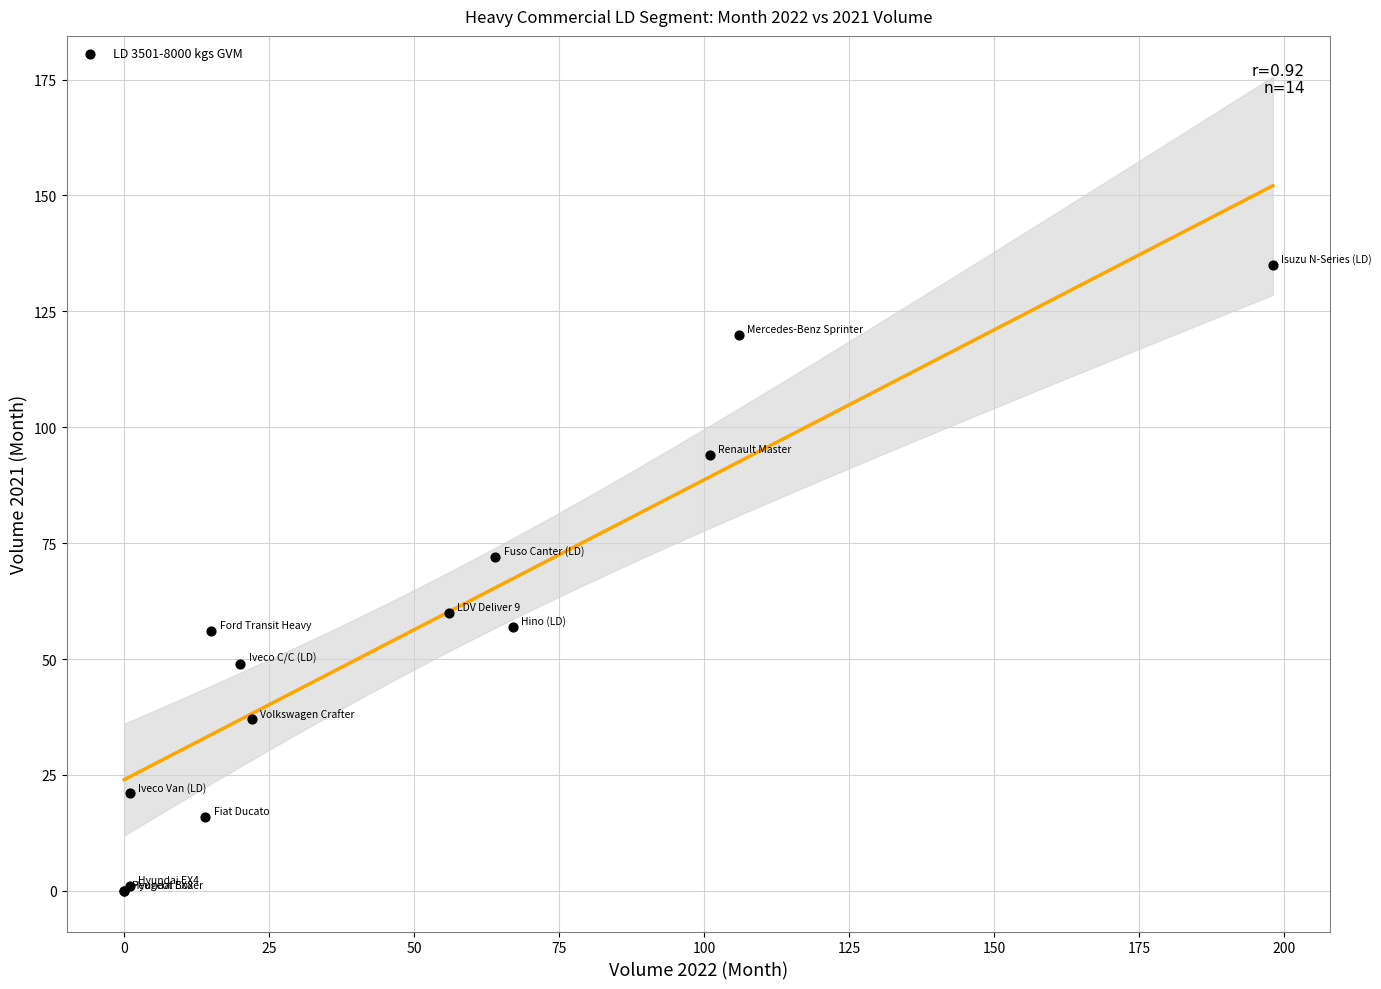

What Y value in the scatter plot is closest to 67?

72